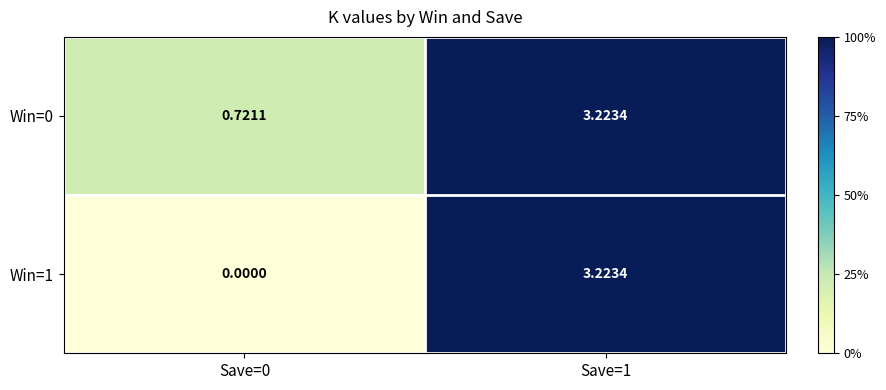

What is the difference between the highest and lowest values at Save=0?

0.7